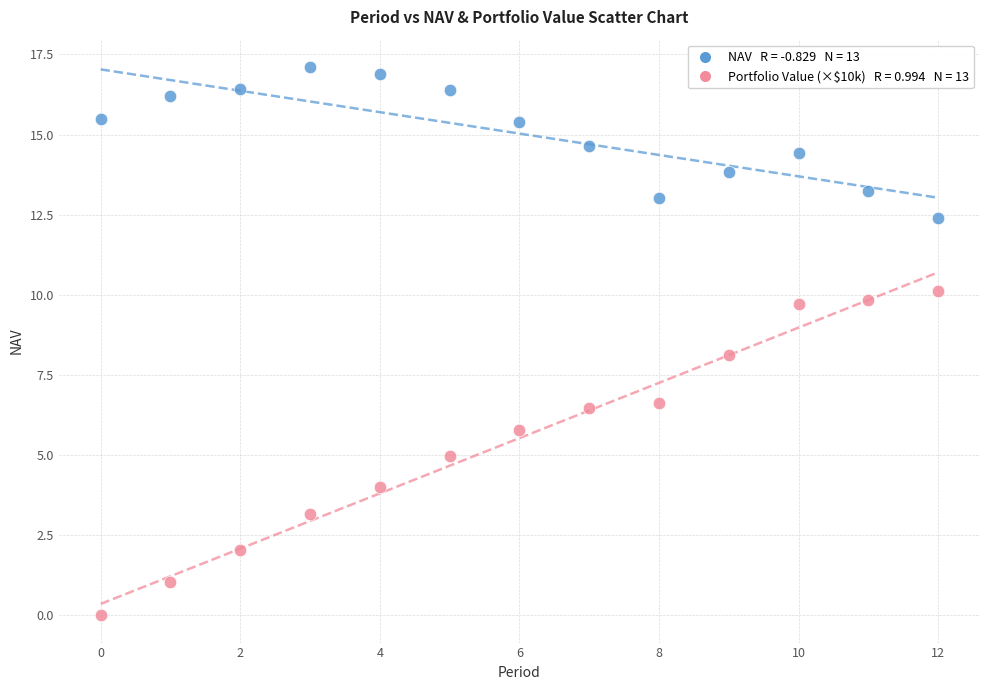

Across all data points, what is the range of Y values (max minus min)?

17.1